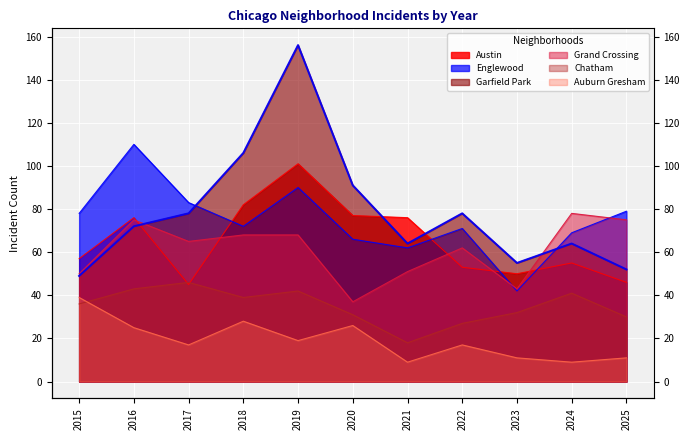

What is the minimum value for Grand Crossing?

37